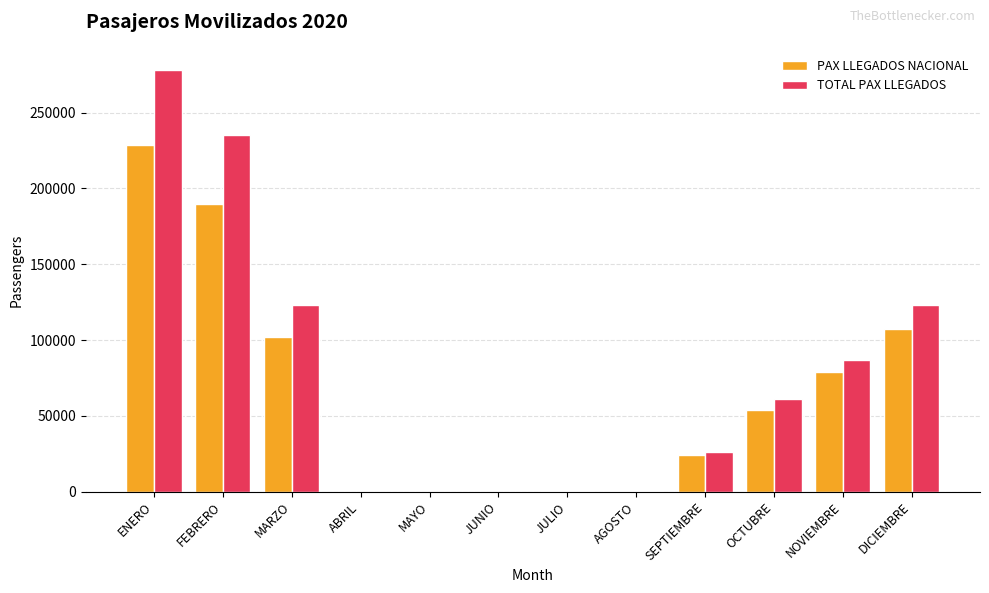

Which series has the largest total across all categories?

TOTAL PAX LLEGADOS